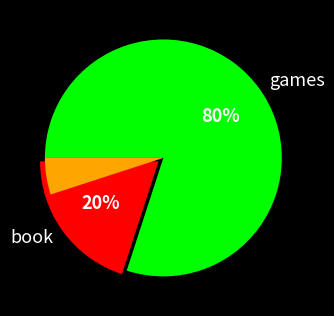

What portion of the pie excludes book?

80.0%